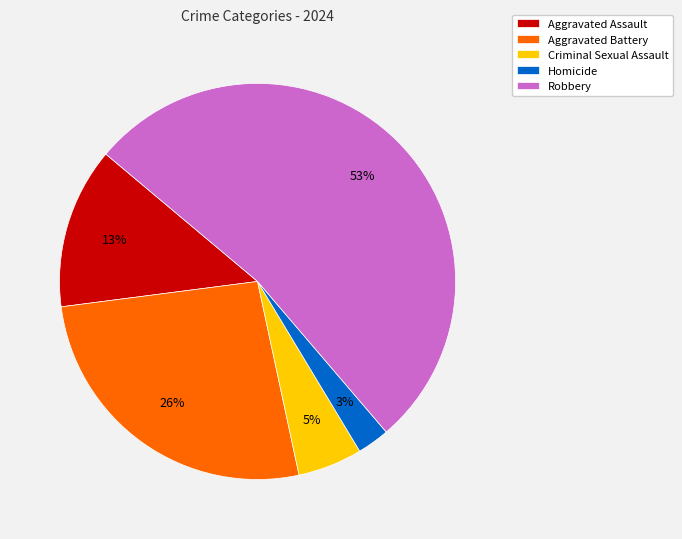

To the nearest percent, what percentage of the pie is Robbery?

53%